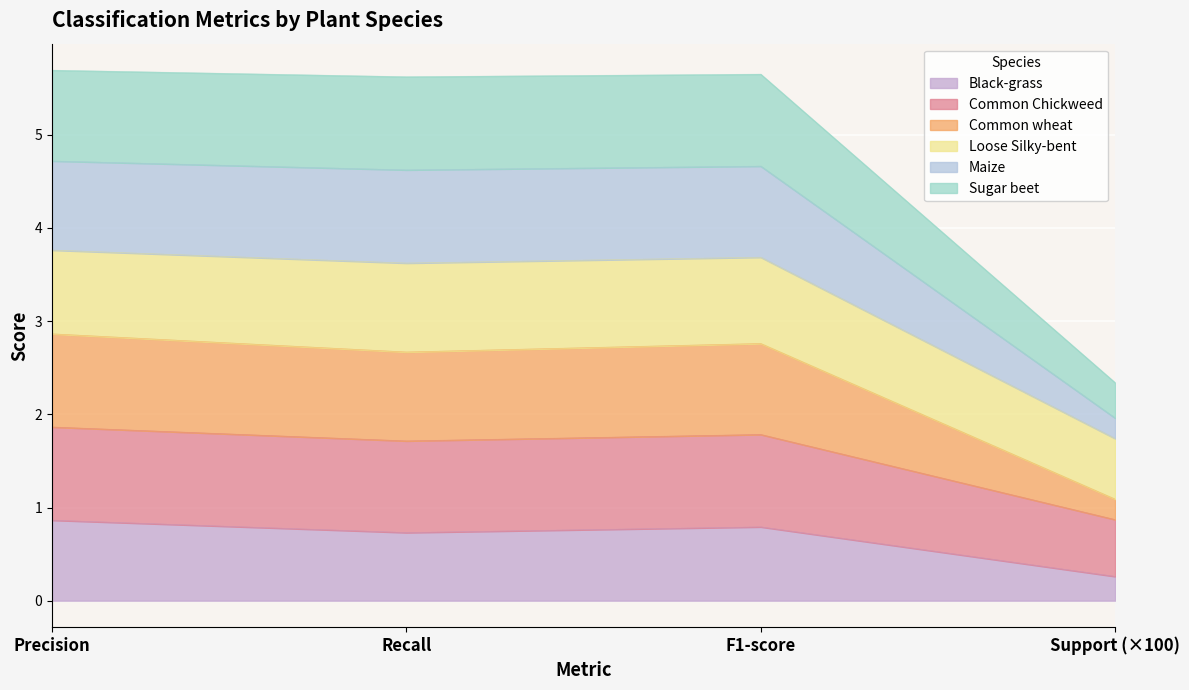

What is the total value across all series at Precision?

5.7